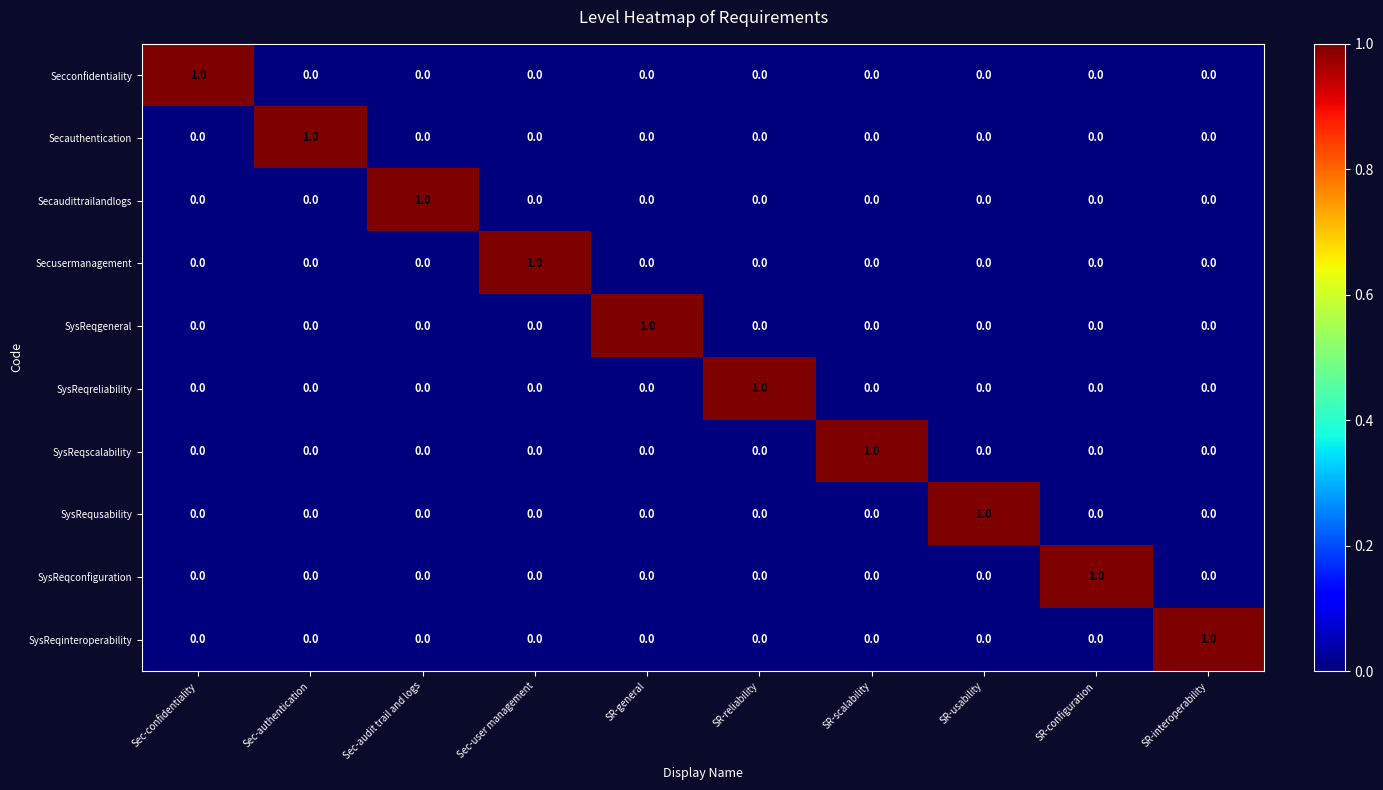

At how many categories does at least one series exceed 0?

10